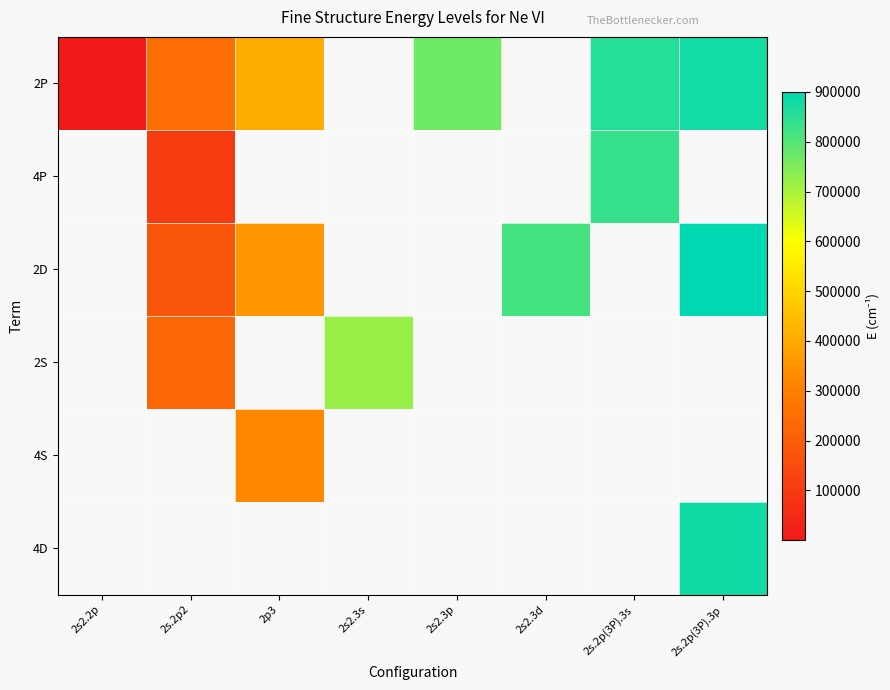

At which category does the chart reach its peak across all series?

2s.2p(3P).3p